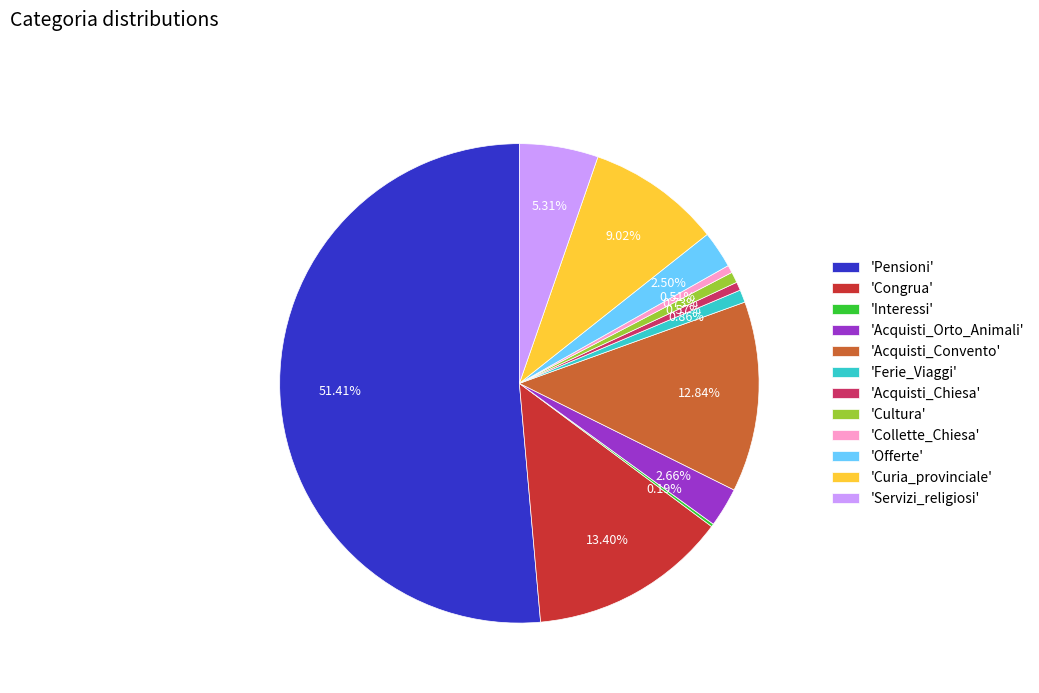

Which slice is the largest?

'Pensioni'